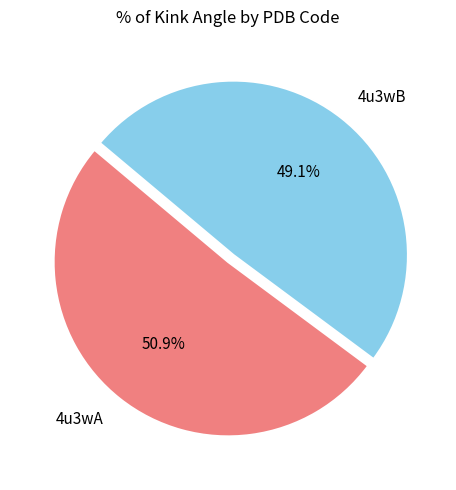

How many slices are in this pie chart?

2